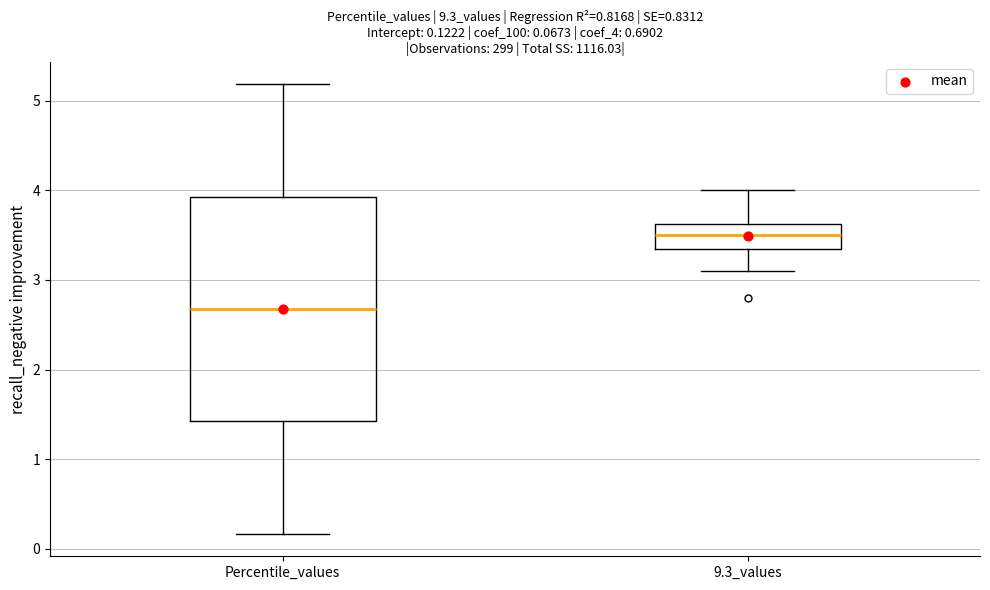

Which box is the tallest, from its lower edge to its upper edge?

Percentile_values